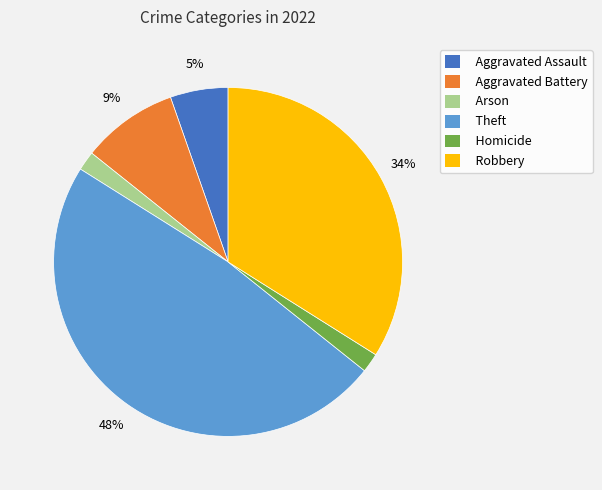

How many segments does this pie chart have?

6